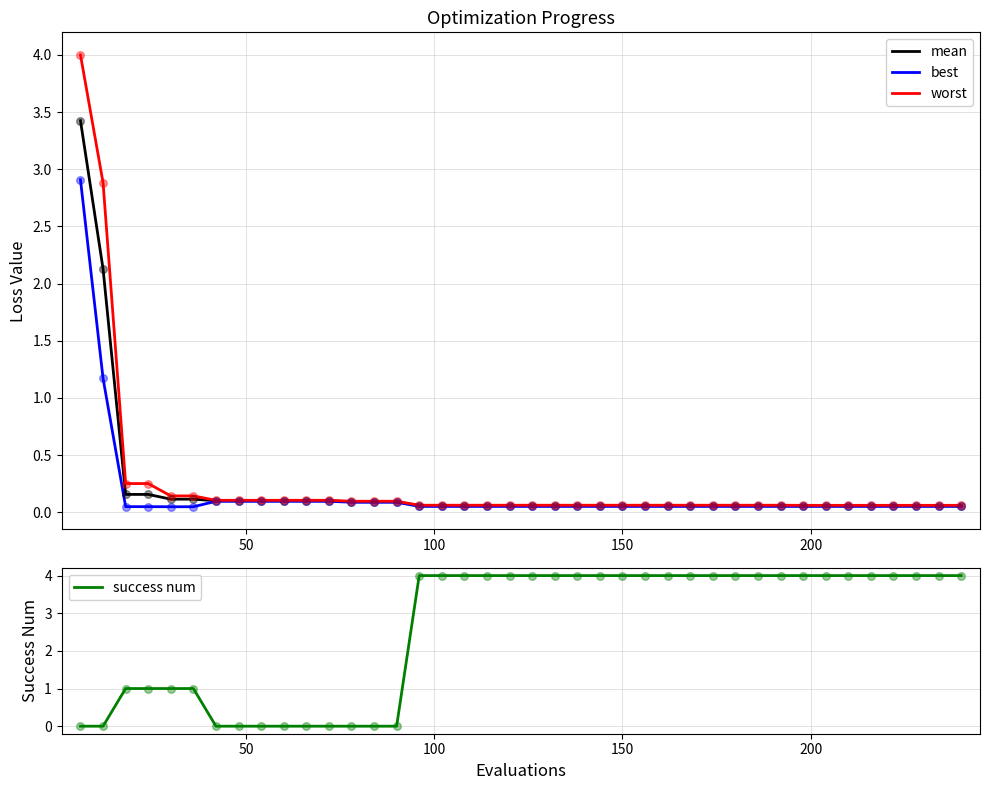

Is the value of best at 31 greater than the value of mean at 12?

No